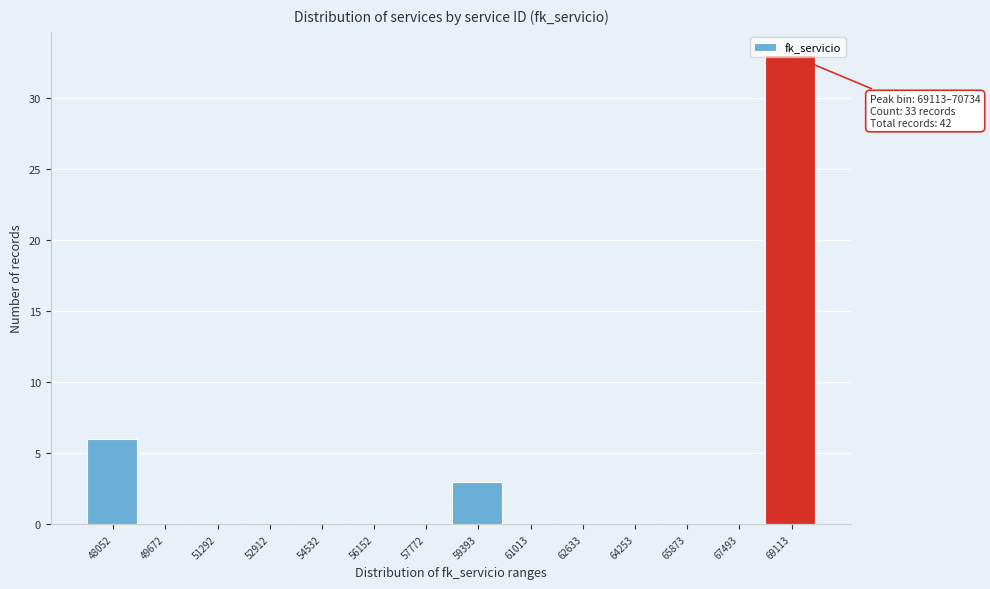

Is it true that the value at 62633 is -23?

False